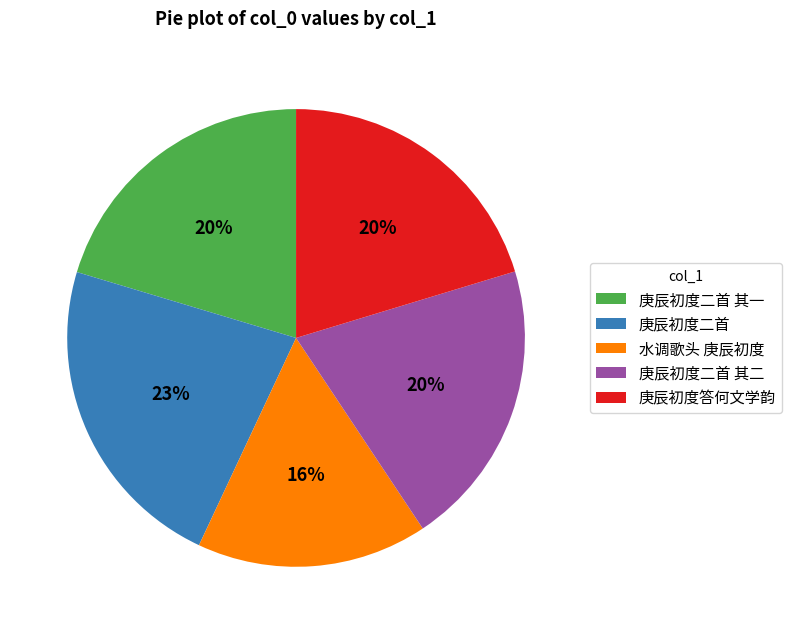

Count the number of slices in the pie.

5